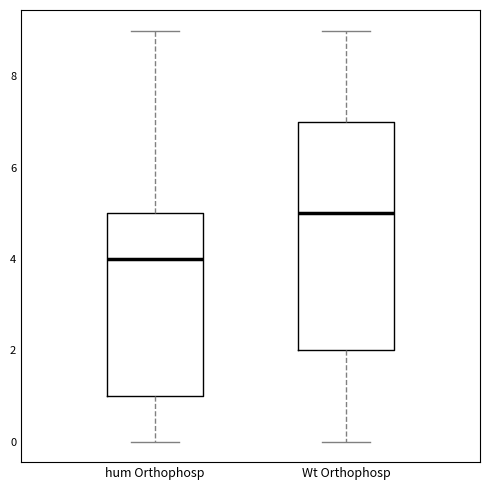

Where is the upper edge of the box for hum Orthophosp on the y-axis? The values are not printed on the chart, so give them approximately, as read against the axis.

5